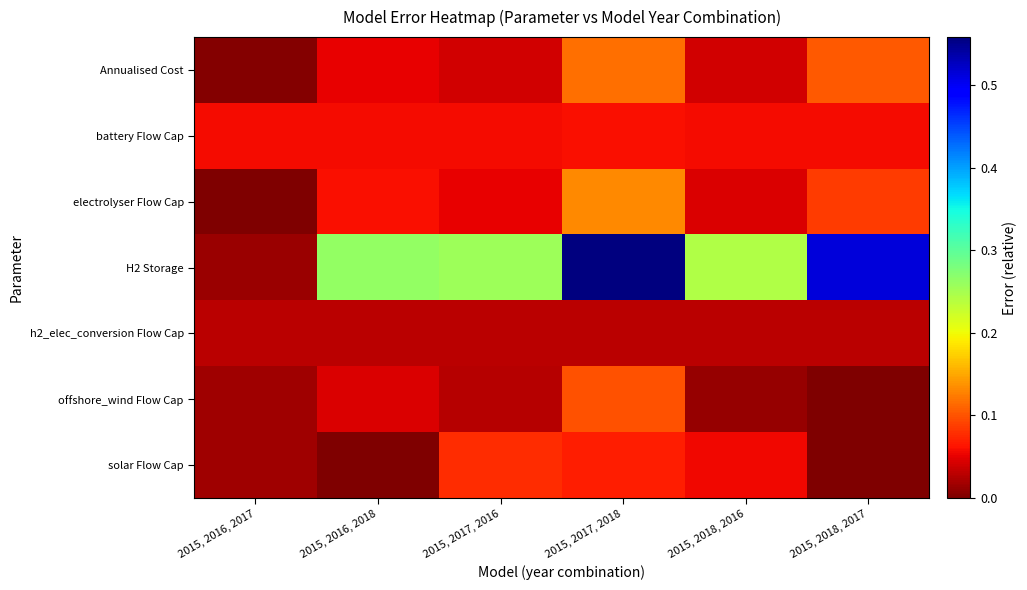

Reading left to right, transcribe all the data shown in this chart.

Annualised Cost: 2015, 2016, 2017=0.0	2015, 2016, 2018=0.1	2015, 2017, 2016=0.0	2015, 2017, 2018=0.1	2015, 2018, 2016=0.0	2015, 2018, 2017=0.1
battery Flow Cap: 2015, 2016, 2017=0.1	2015, 2016, 2018=0.1	2015, 2017, 2016=0.1	2015, 2017, 2018=0.1	2015, 2018, 2016=0.1	2015, 2018, 2017=0.1
electrolyser Flow Cap: 2015, 2016, 2017=0.0	2015, 2016, 2018=0.1	2015, 2017, 2016=0.1	2015, 2017, 2018=0.1	2015, 2018, 2016=0.0	2015, 2018, 2017=0.1
H2 Storage: 2015, 2016, 2017=0.0	2015, 2016, 2018=0.3	2015, 2017, 2016=0.3	2015, 2017, 2018=0.6	2015, 2018, 2016=0.2	2015, 2018, 2017=0.5
h2_elec_conversion Flow Cap: 2015, 2016, 2017=0.0	2015, 2016, 2018=0.0	2015, 2017, 2016=0.0	2015, 2017, 2018=0.0	2015, 2018, 2016=0.0	2015, 2018, 2017=0.0
offshore_wind Flow Cap: 2015, 2016, 2017=0.0	2015, 2016, 2018=0.0	2015, 2017, 2016=0.0	2015, 2017, 2018=0.1	2015, 2018, 2016=0.0	2015, 2018, 2017=0.0
solar Flow Cap: 2015, 2016, 2017=0.0	2015, 2016, 2018=0.0	2015, 2017, 2016=0.1	2015, 2017, 2018=0.1	2015, 2018, 2016=0.1	2015, 2018, 2017=0.0